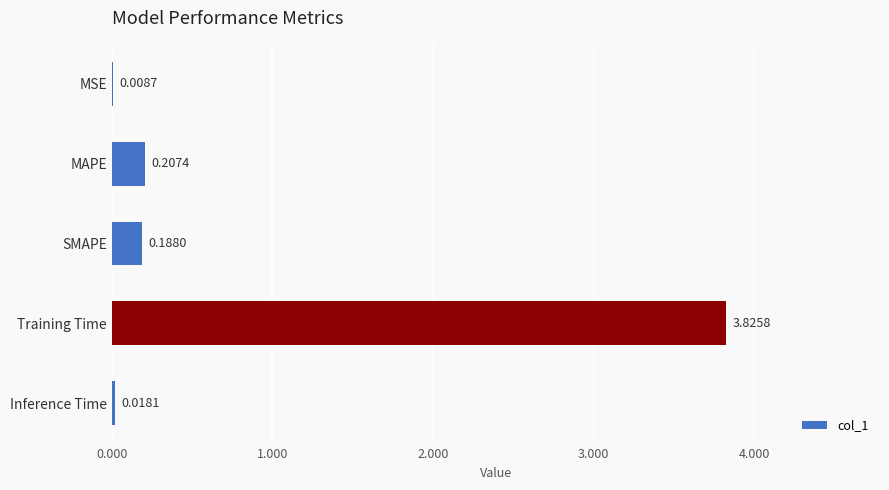

What is the sum of all values?

4.2